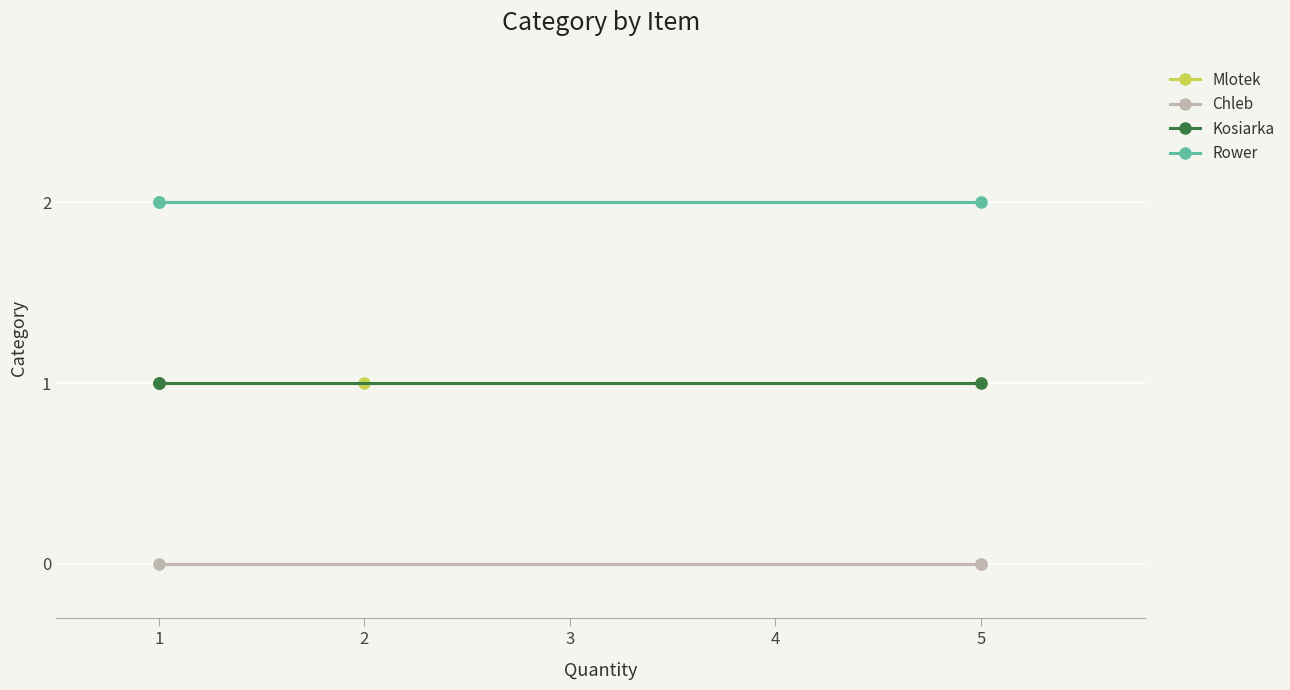

What is the value of the Rower point at the 1st from the left?

2